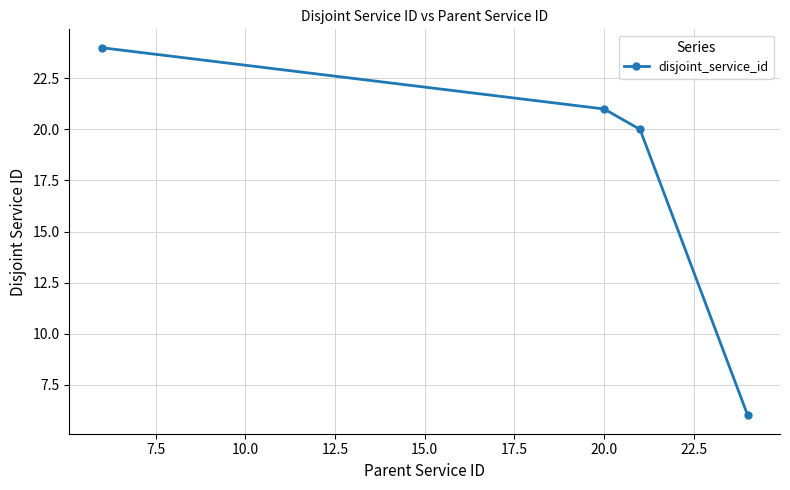

What is the difference between the maximum and minimum values?

18